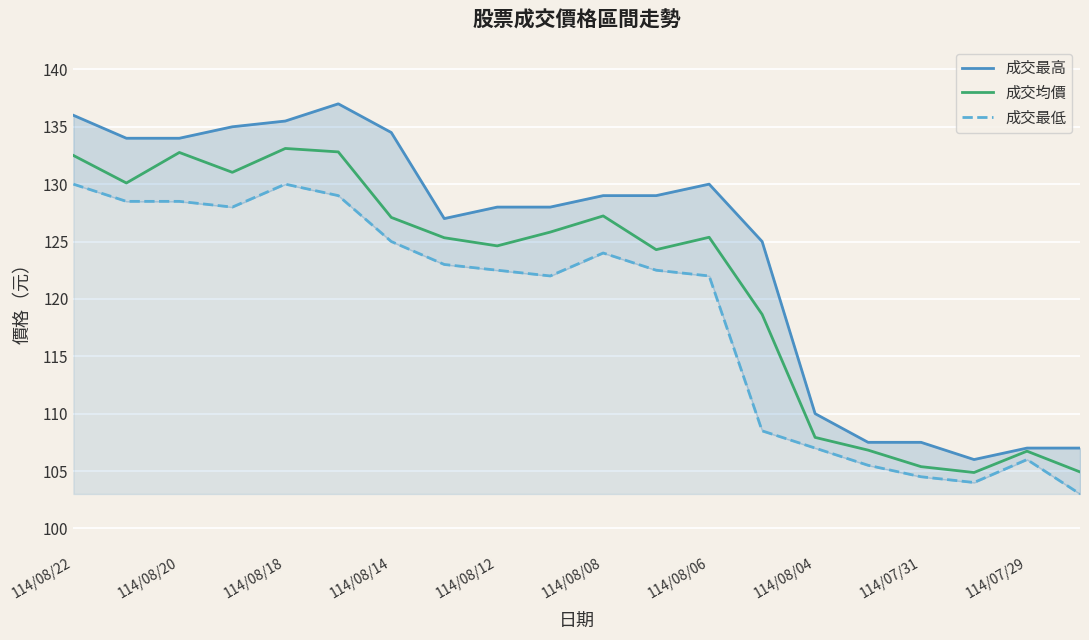

True or false: 成交最高 and 成交最低 intersect in this chart.

False